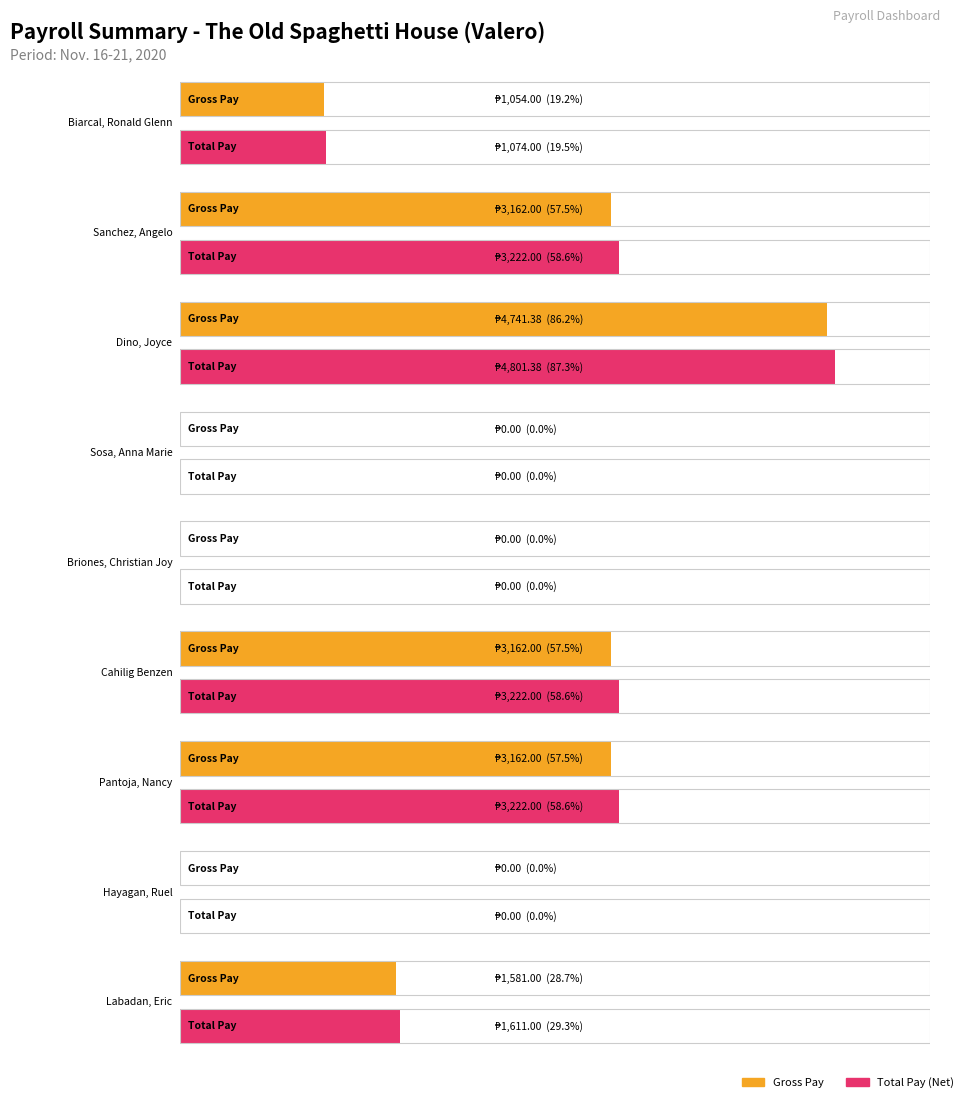

Is it true that GROSS PAY equals 3001.6 at Sosa, Anna Marie?

False